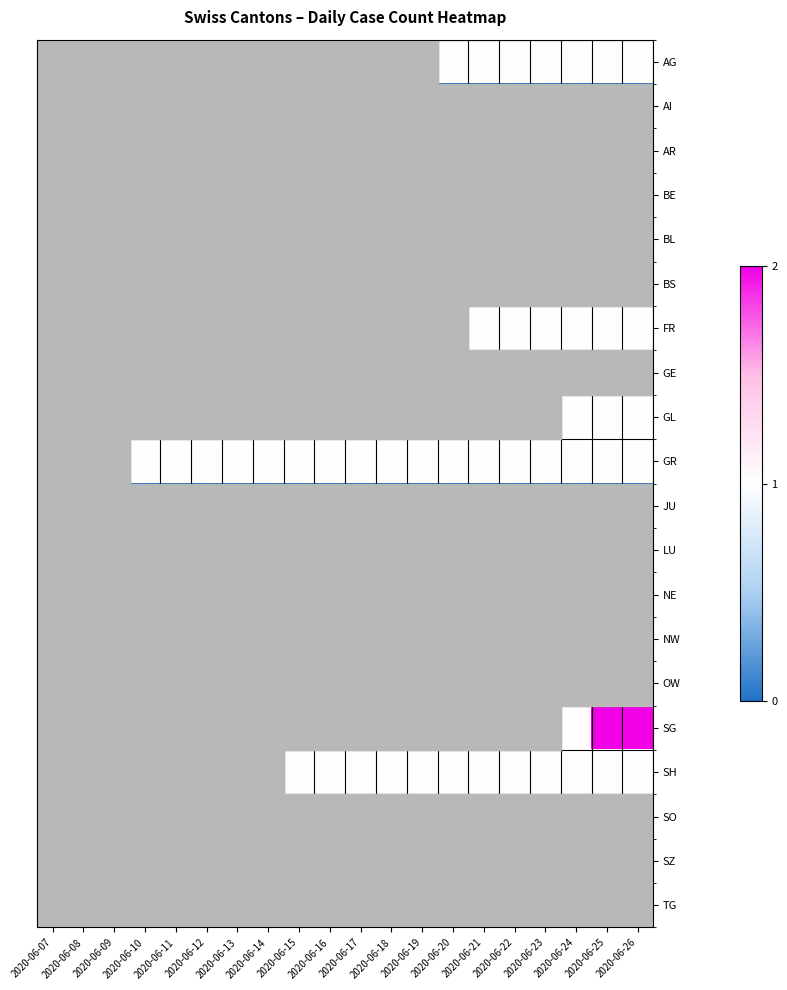

What is the spread (max minus min) of values at 2020-06-16?

1